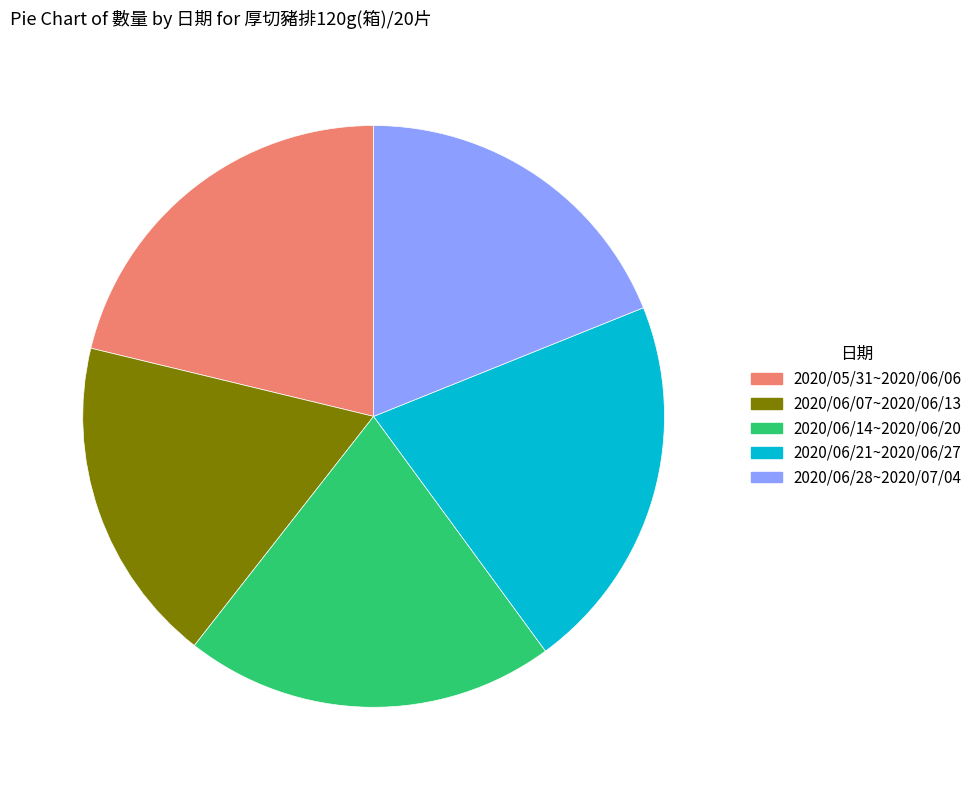

Is there any slice that represents more than half of the pie?

No